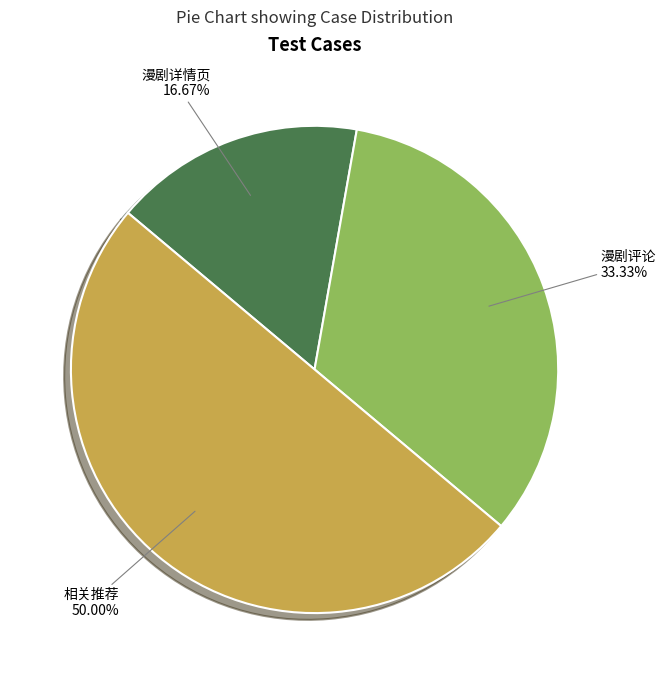

What is the smallest slice in the pie chart?

漫剧详情页